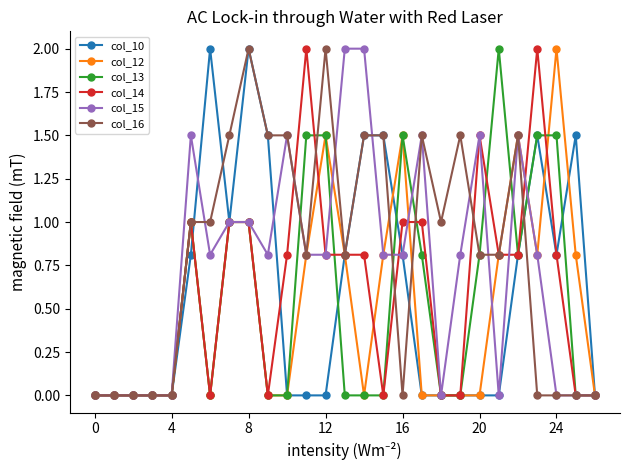

What is the sum of all col_15 values?

20.0